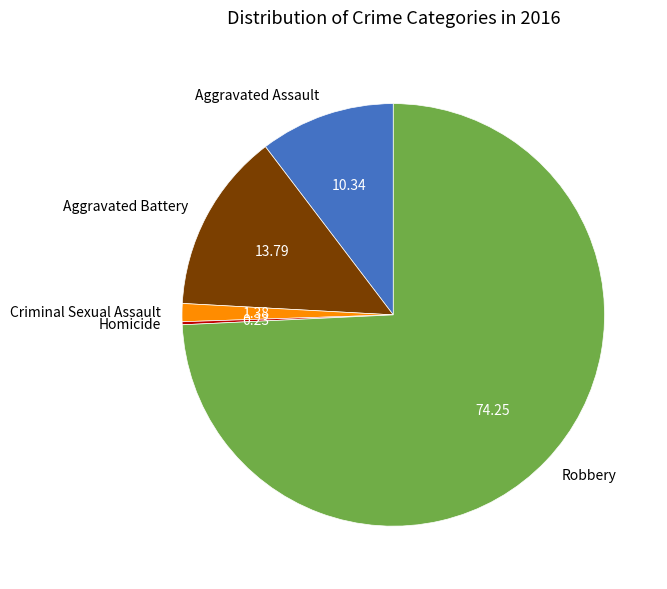

Does Aggravated Battery represent more than half of the total?

No